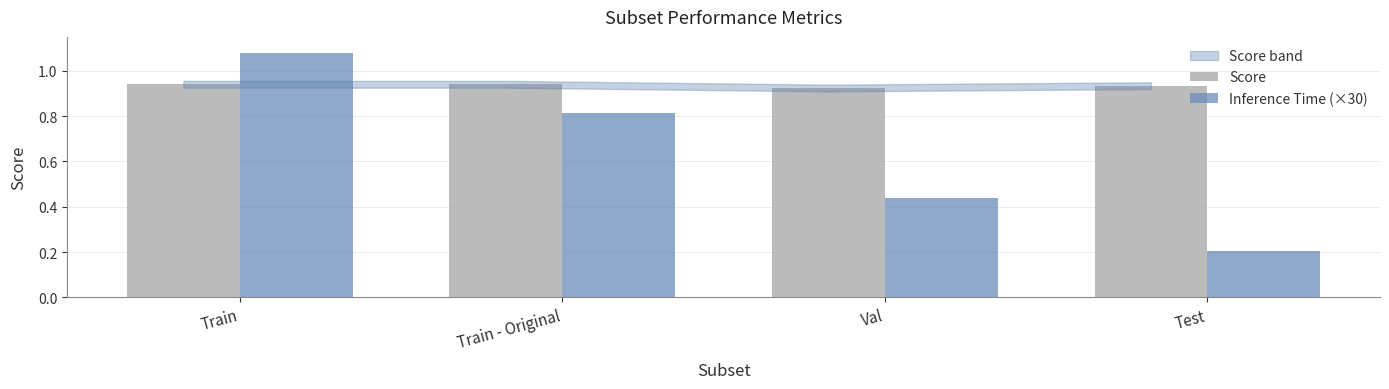

True or false: Inference Time (×30) has a value of 0.4 at Test.

False